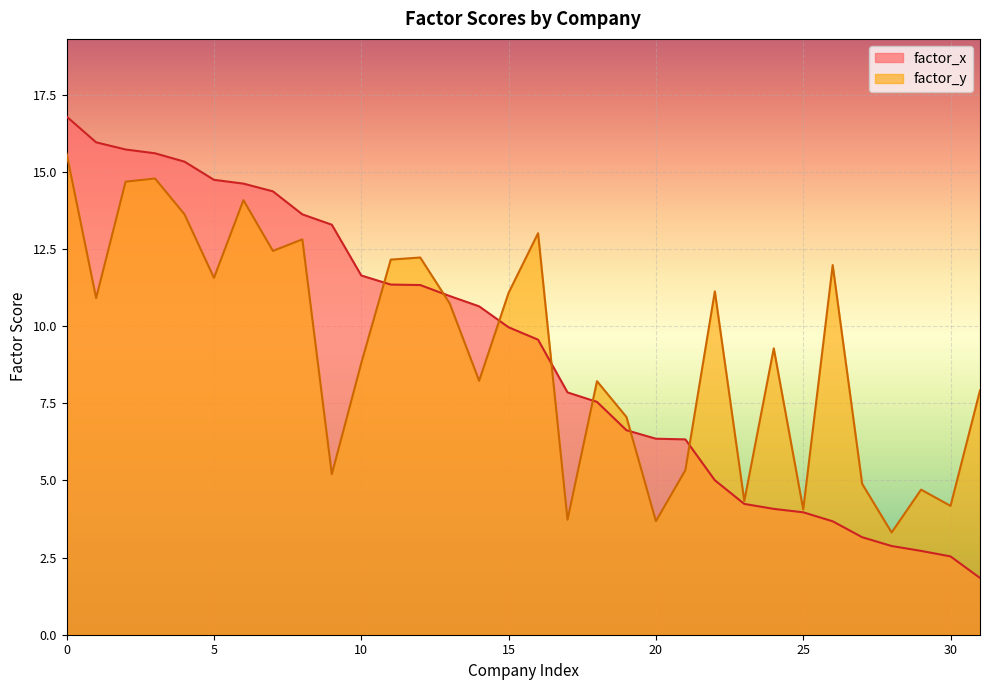

True or false: factor_y has a value of 12.2 at 12.

True